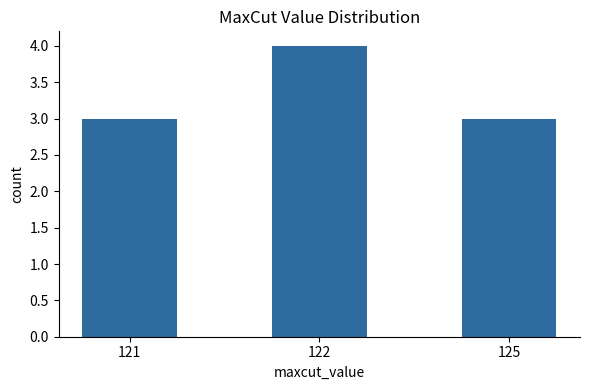

What value does the data have at 121?

3